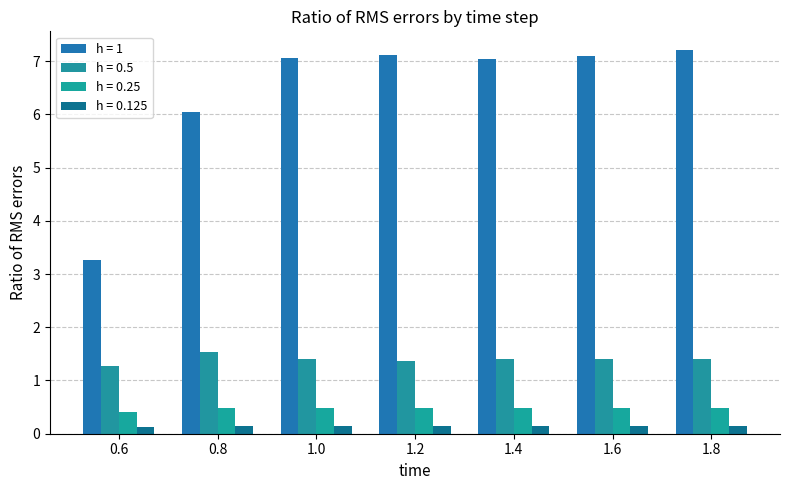

The value of h = 0.5 at 1.8 is 1.4. True or false?

True